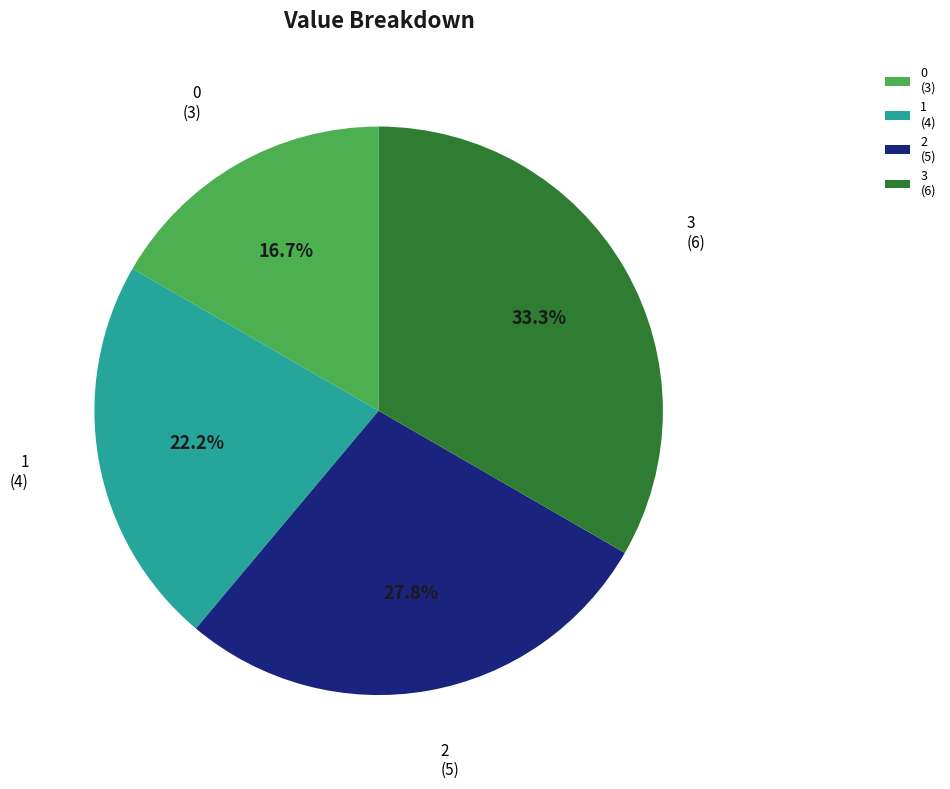

True or false: 1 accounts for 22% of the total.

True